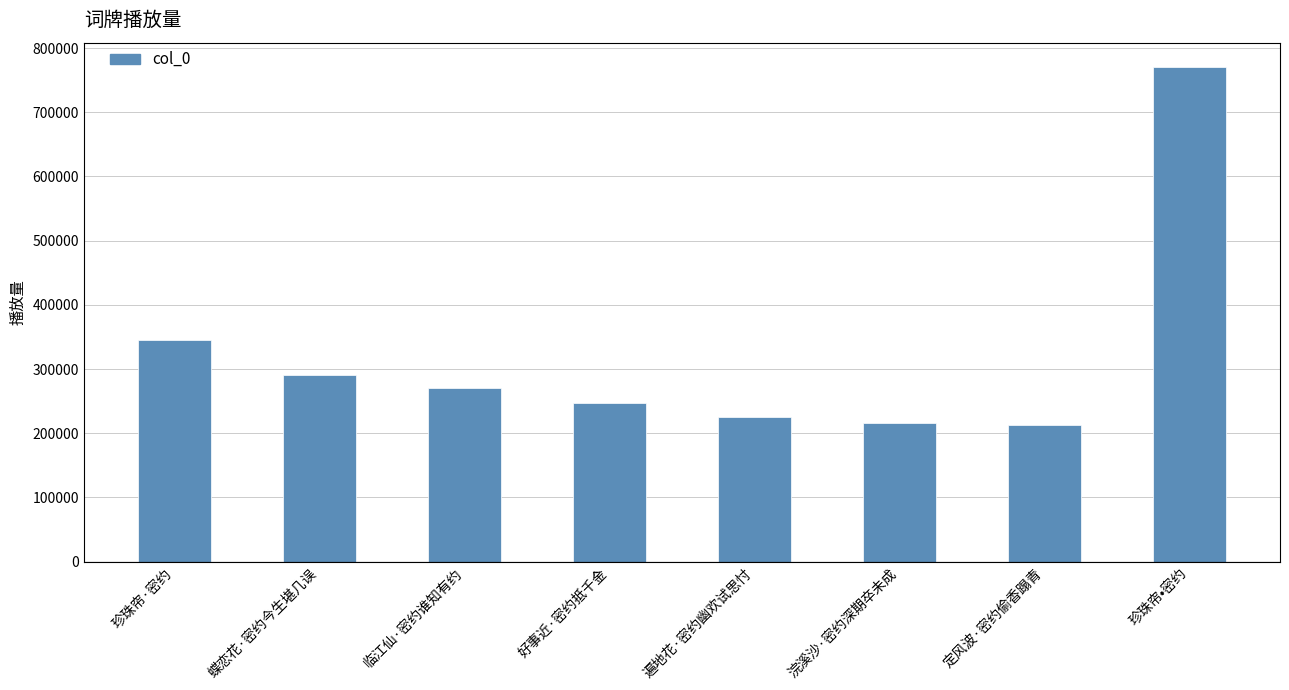

At which label is the value closest to 491516?

珍珠帘·密约